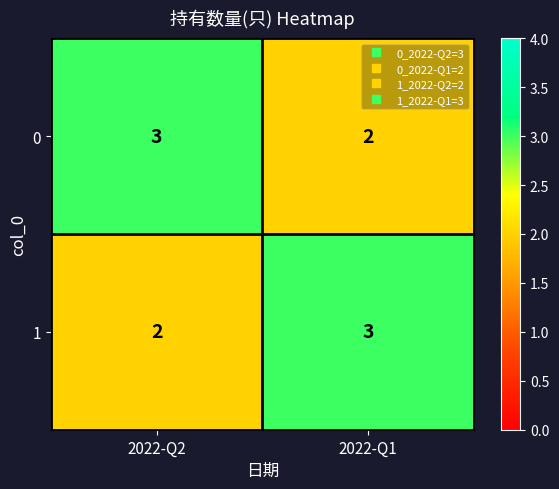

At 2022-Q1, list the series in order from largest to smallest.

1, 0